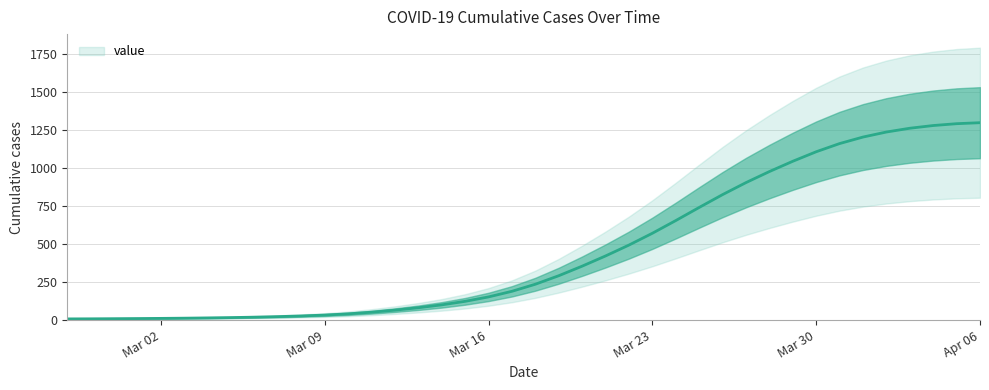

What is the maximum value for value?

1300.2